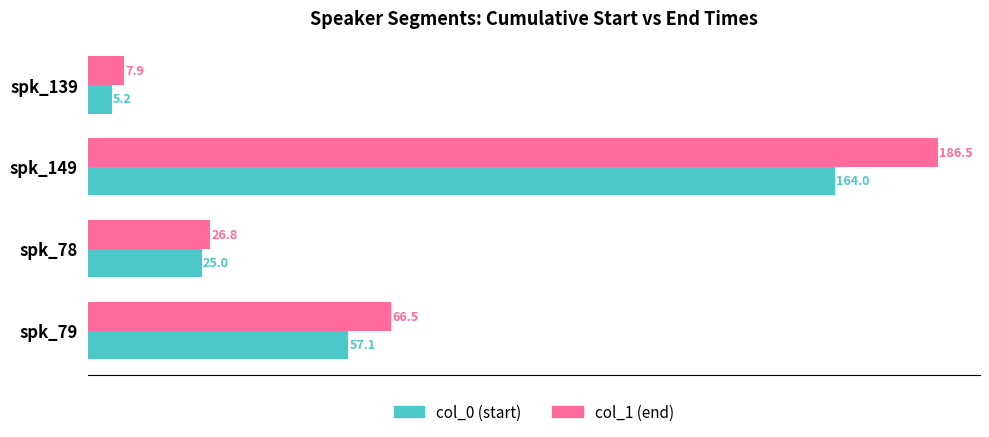

What is the difference between the maximum and minimum values in the col_1 (end) series?

178.6